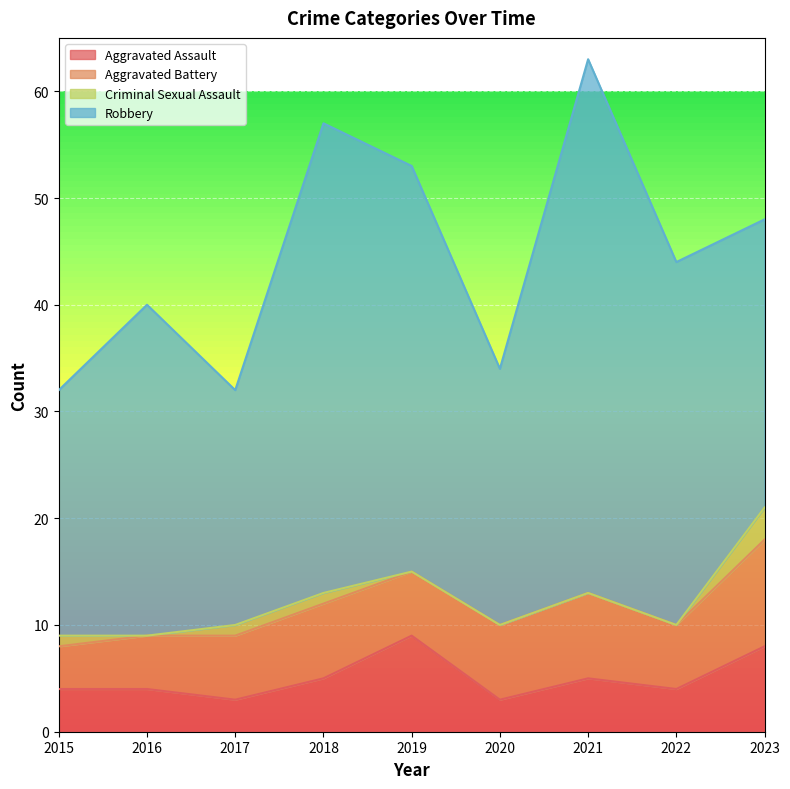

Does the chart display data point markers on the line(s)?

No